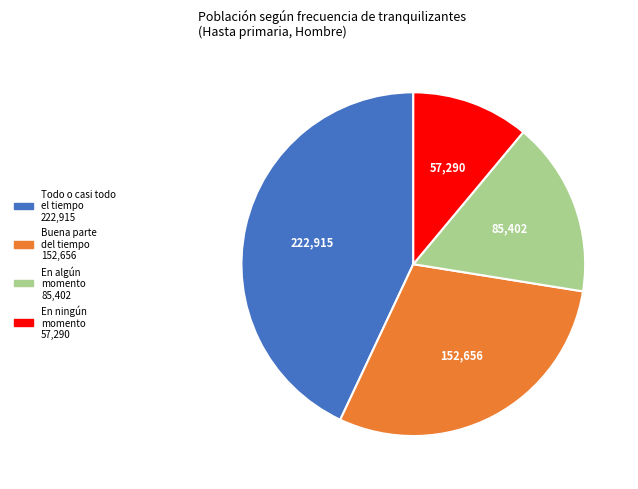

Is there any slice that represents more than half of the pie?

No